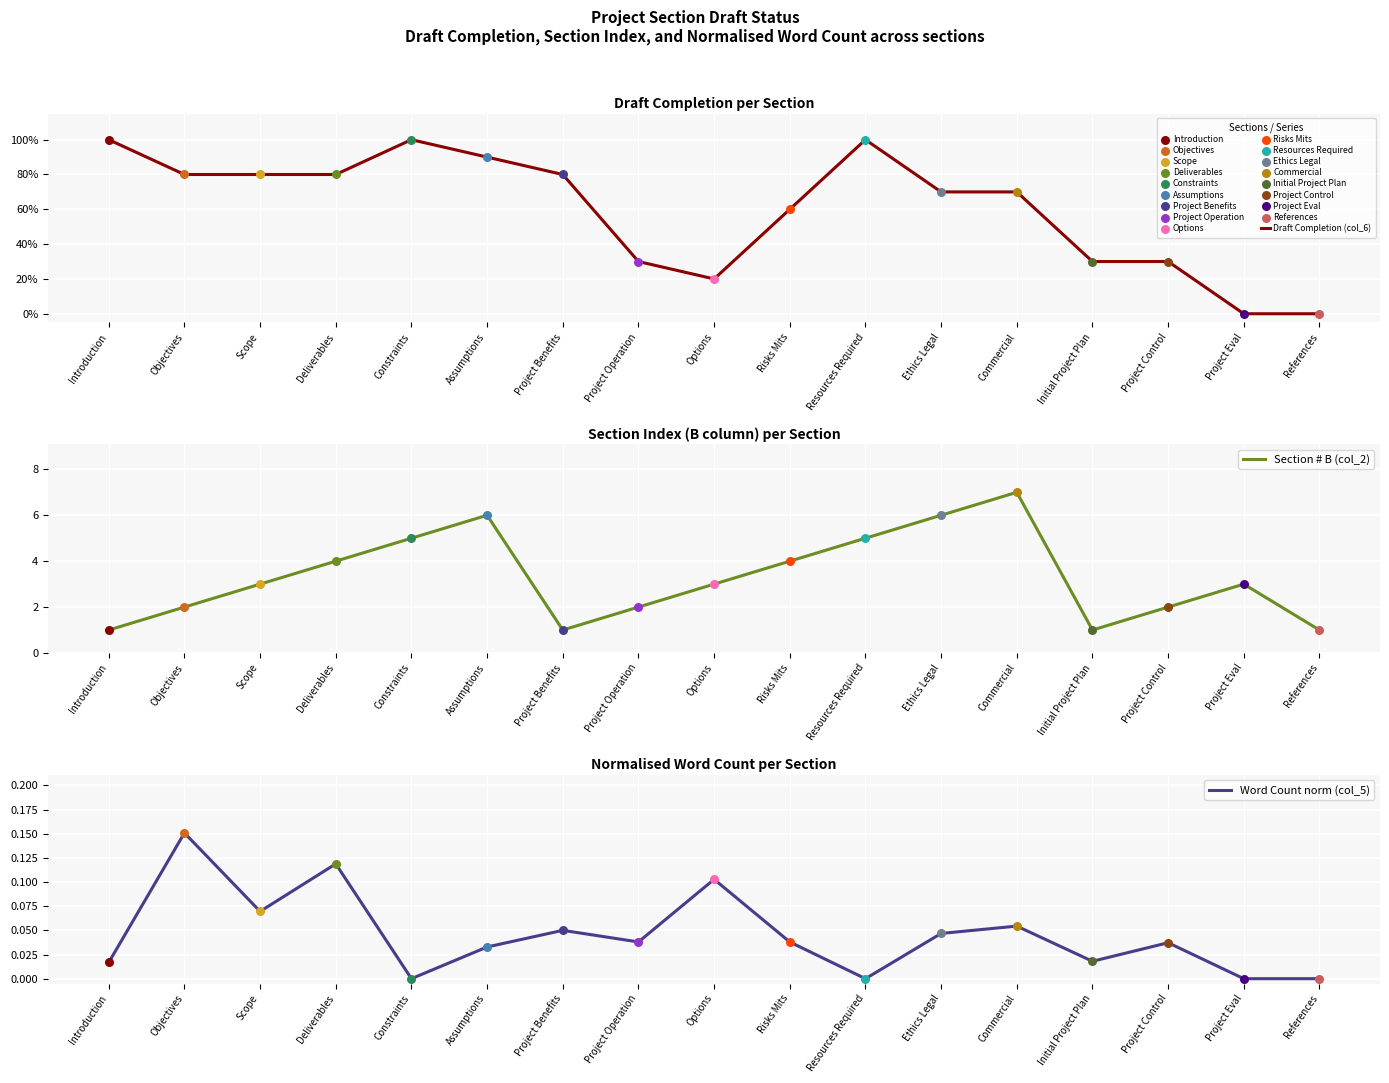

Which series reaches the minimum Y coordinate?

Draft Completion (col_6)